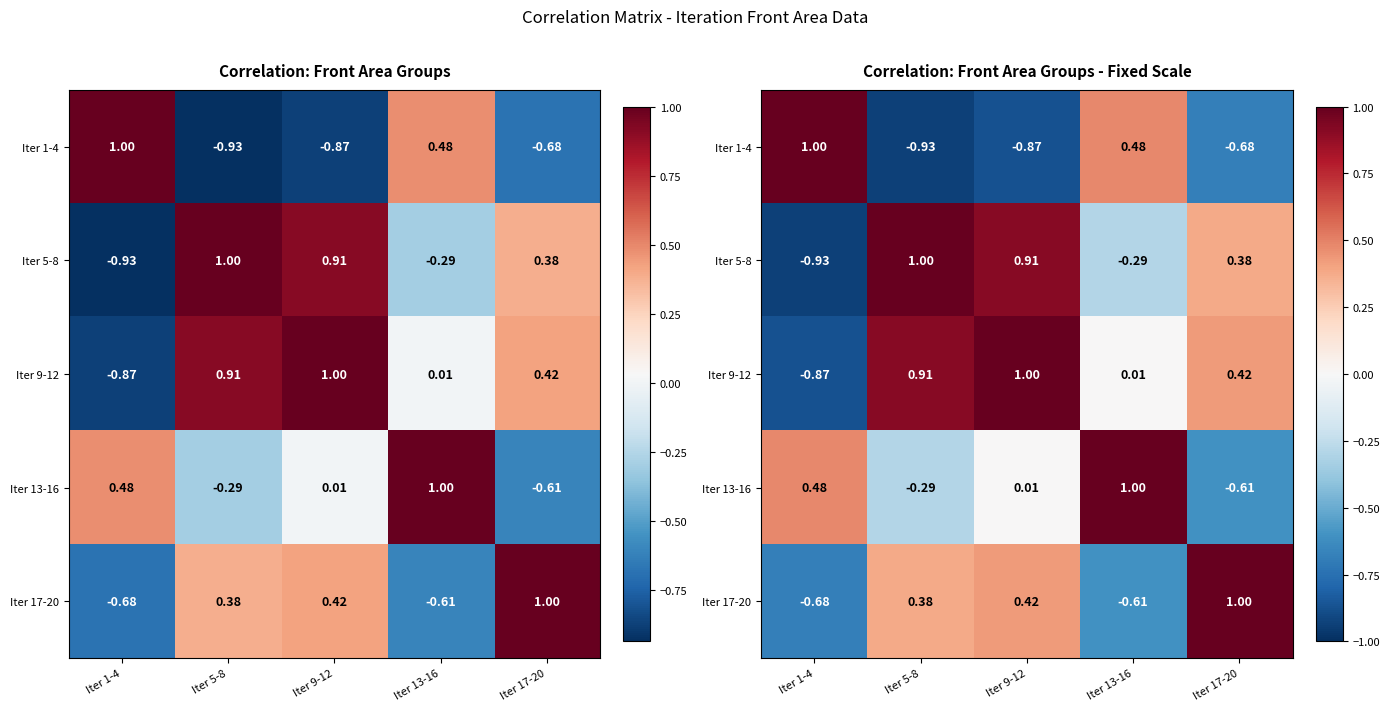

The Iter 5-8 series shows -0.9 at Iter 1-4. True or false?

True